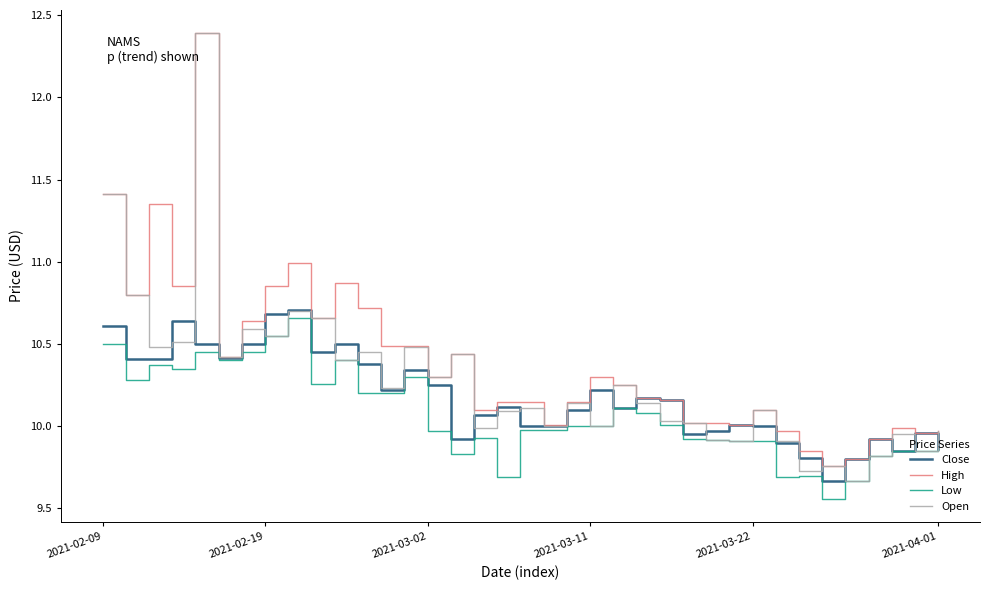

What is the lowest value of the Open series?

9.7